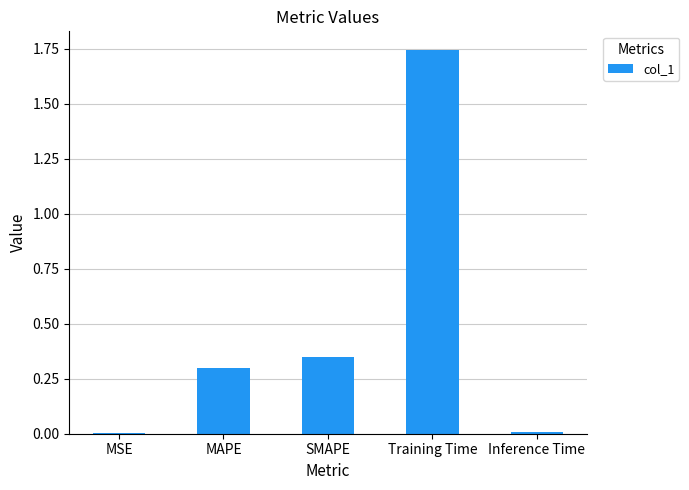

What is the sum of all values?

2.4